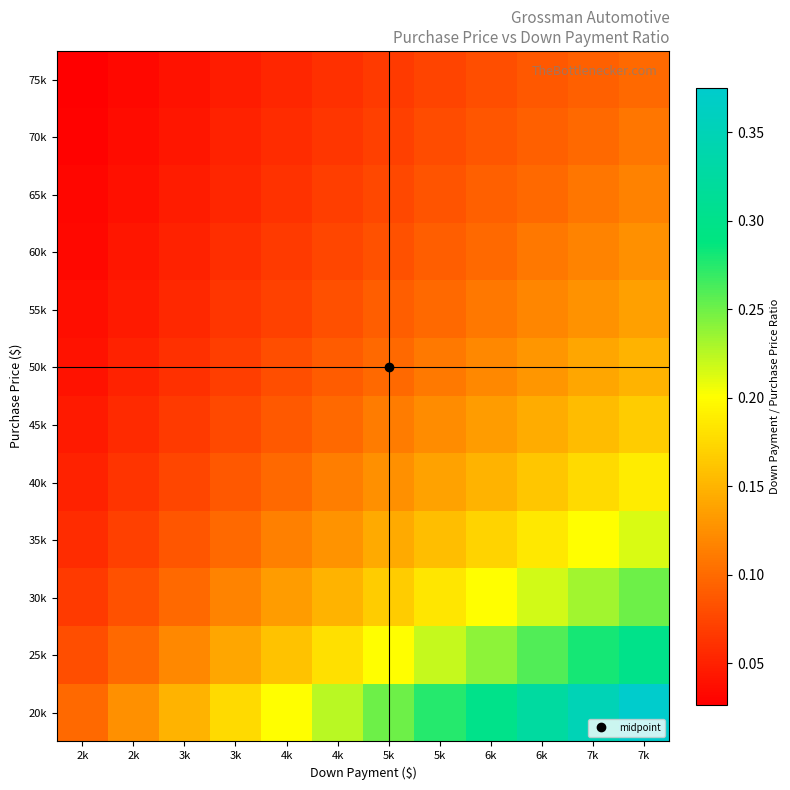

List the series in order of their peak value, highest first.

20k, 25k, 30k, 35k, 40k, 45k, 50k, 55k, 60k, 65k, 70k, 75k